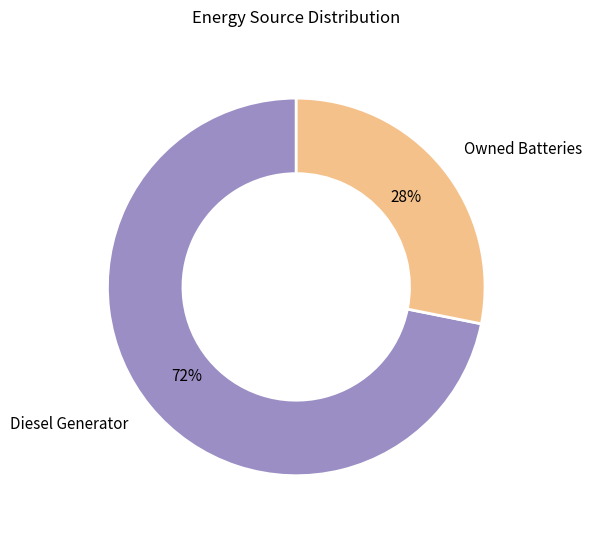

To the nearest percent, what is the average slice percentage?

50%